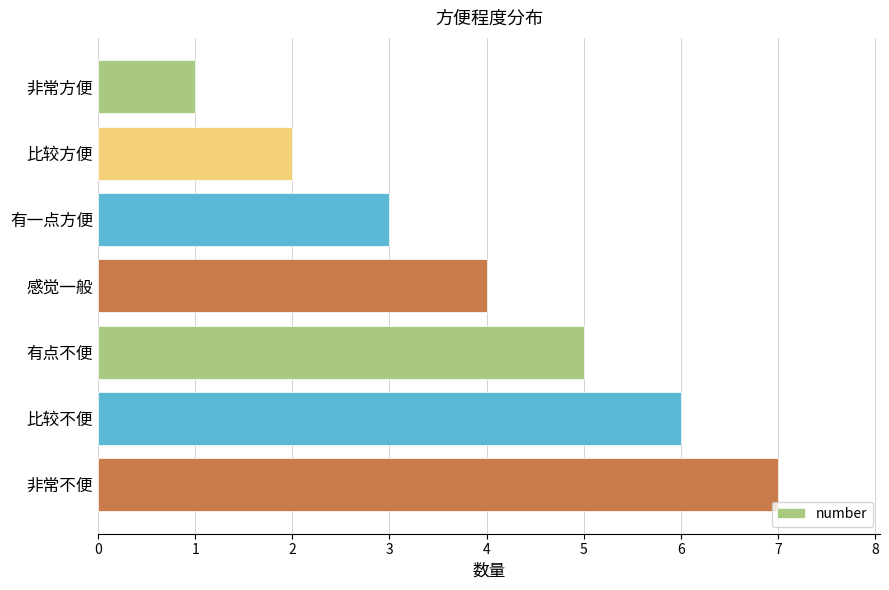

At which category does the chart reach its peak across all series?

非常不便